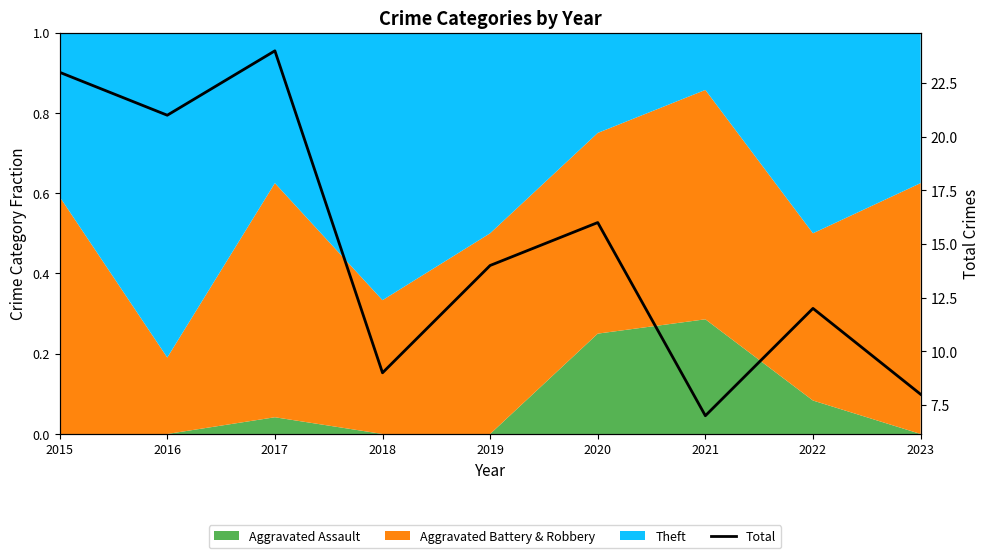

What is the change in value from 2015 to 2020?

-7